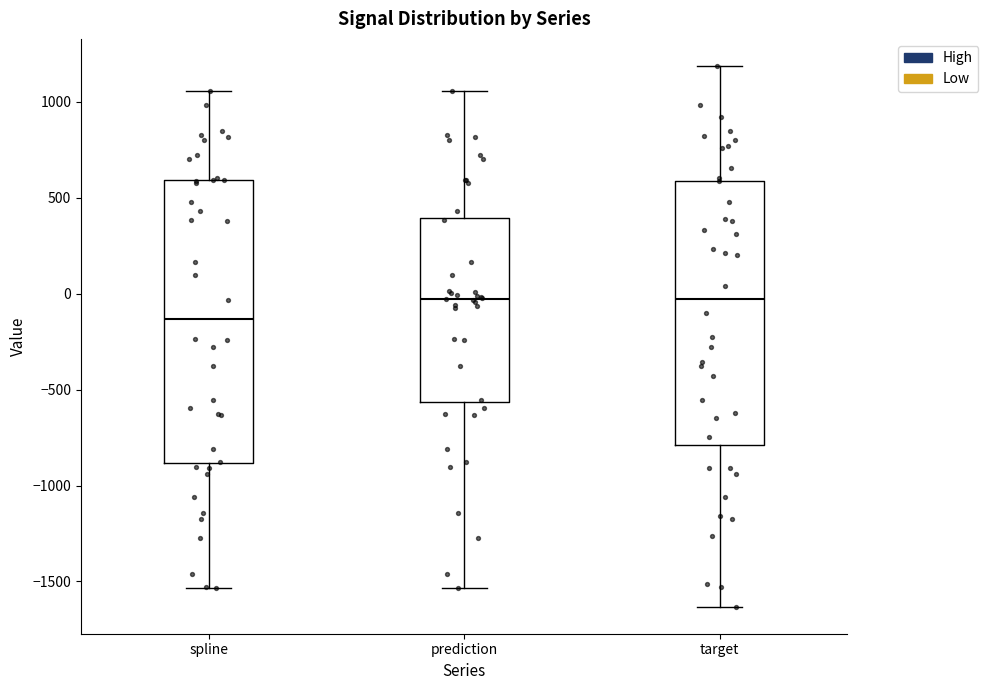

Which box is the tallest, from its lower edge to its upper edge?

spline